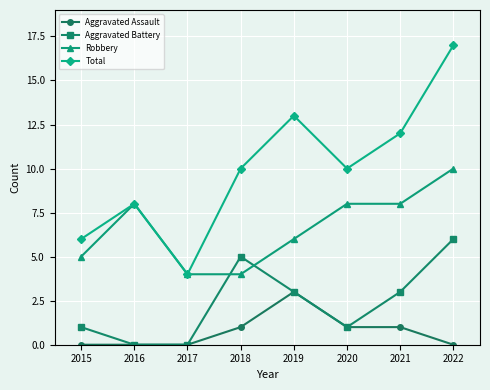

How many values in the Aggravated Assault series are below 1?

4